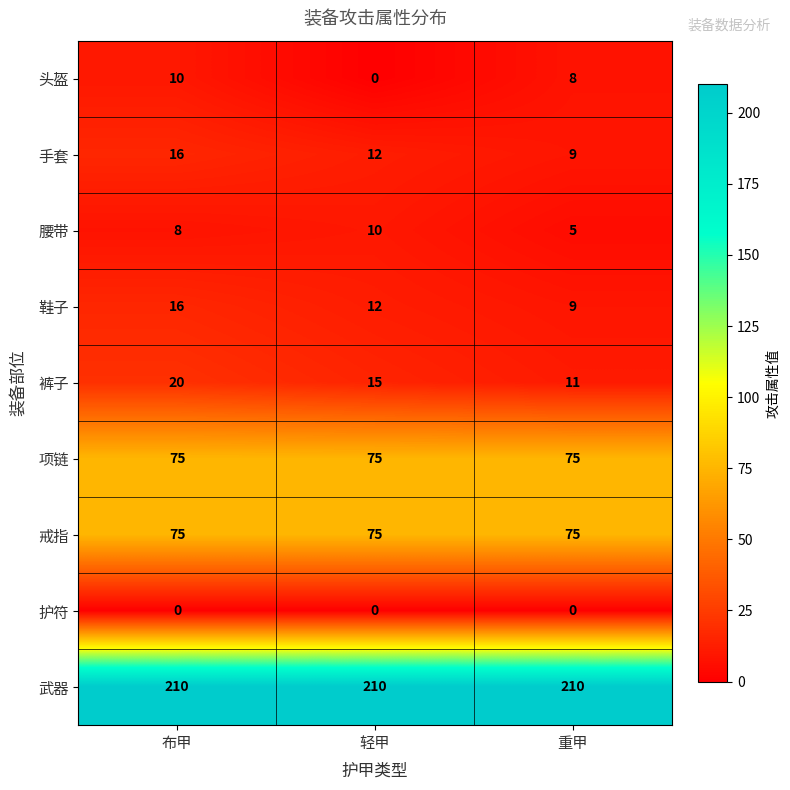

What is the difference between the maximum and minimum values in the 手套 series?

7